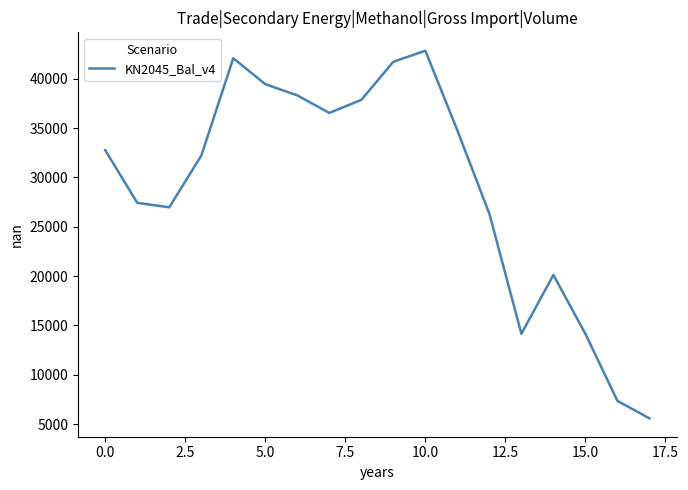

What is the maximum value shown in the chart?

42833